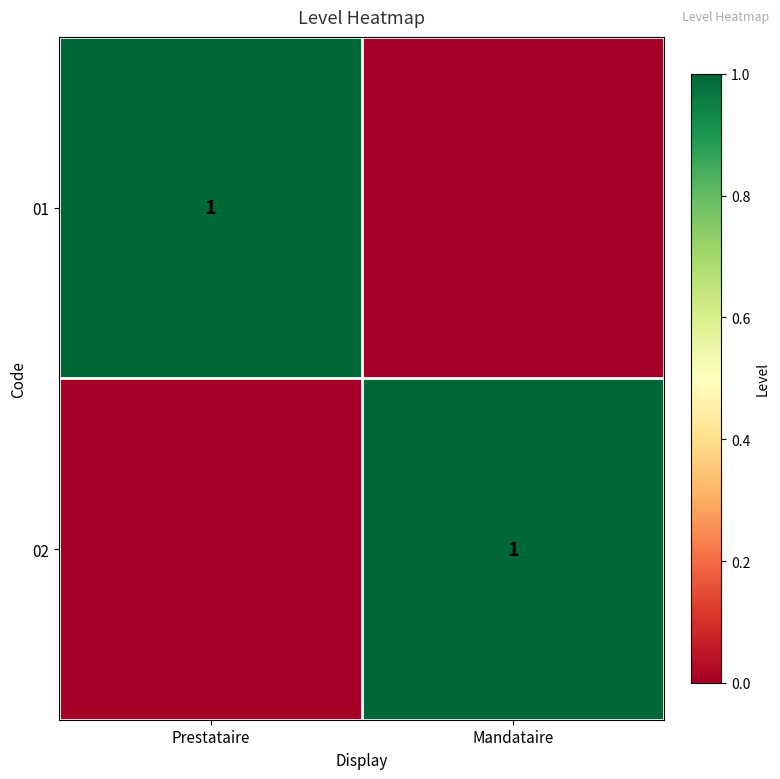

Is it true that 01 equals 1 at Prestataire?

True